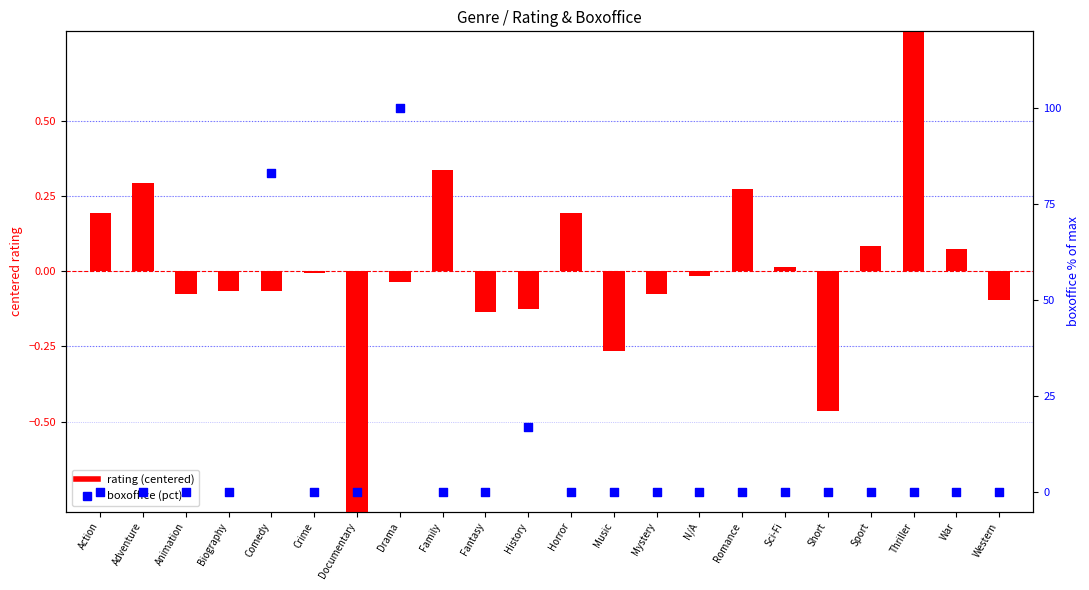

Which series has the widest spread of Y values?

boxoffice (pct)